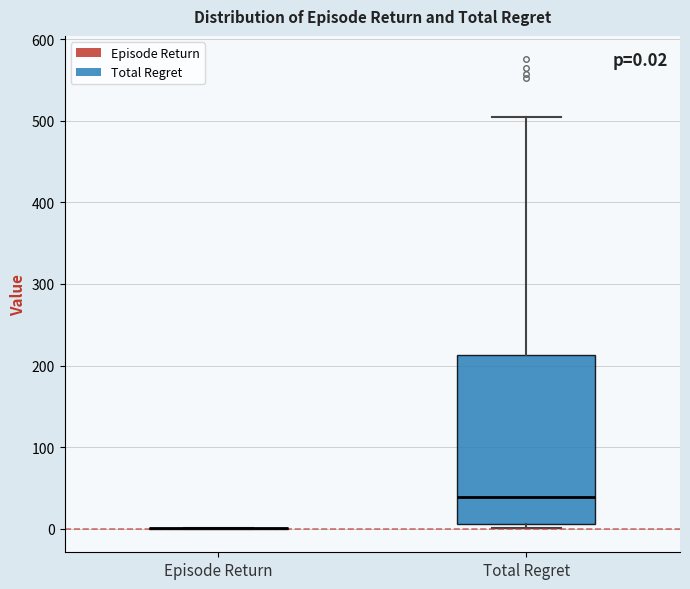

Comparing the boxes themselves (not the whiskers), which one is the tallest?

Total Regret